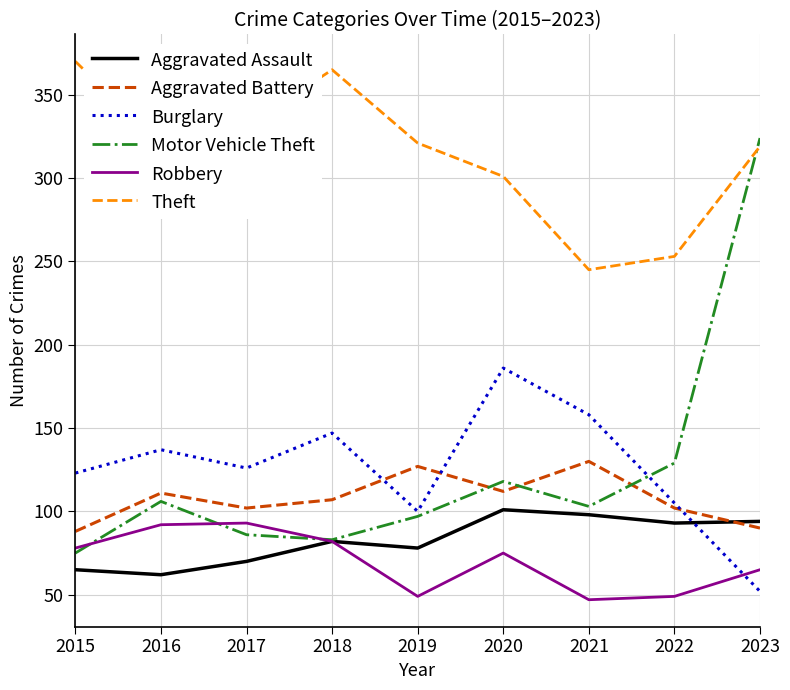

Which series changed the most between 2018 and 2023?

Motor Vehicle Theft